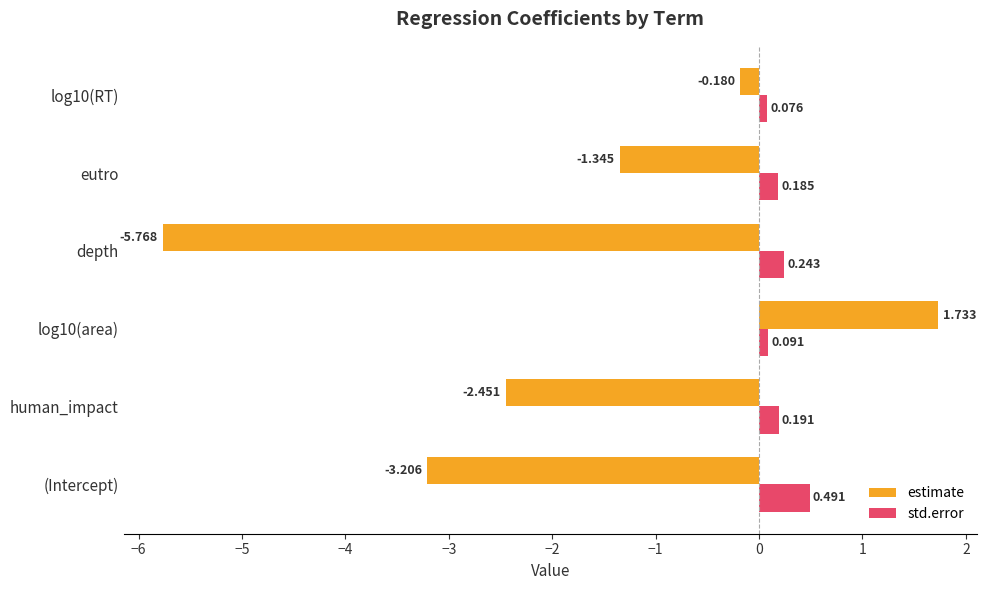

At which label is estimate closest to -2?

human_impact